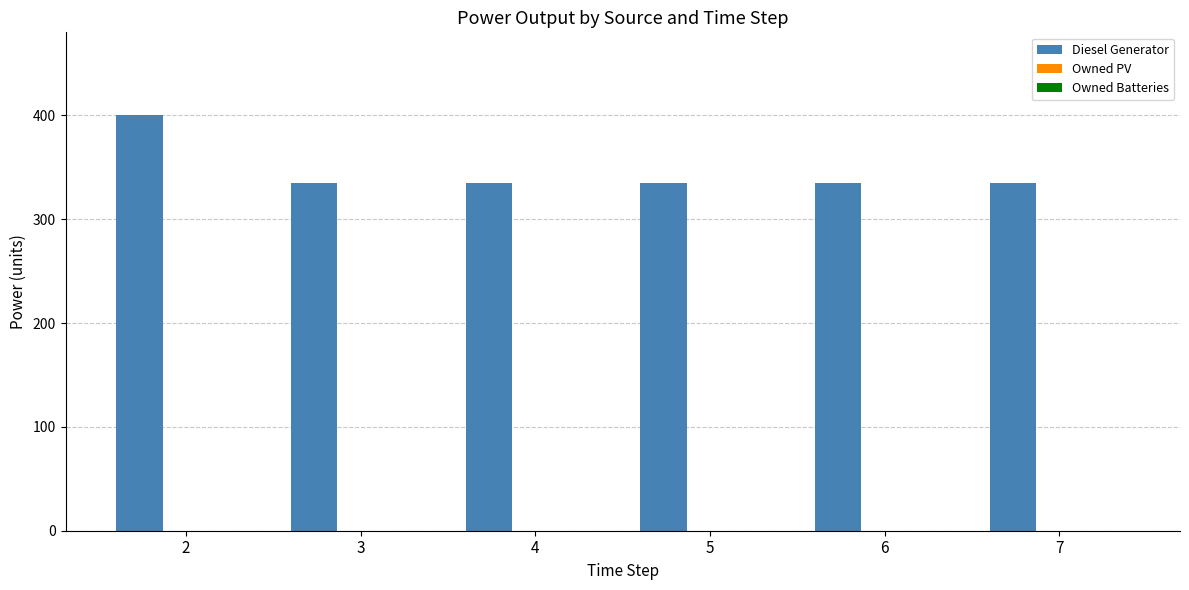

What is the difference between the maximum and second lowest values?

65.0